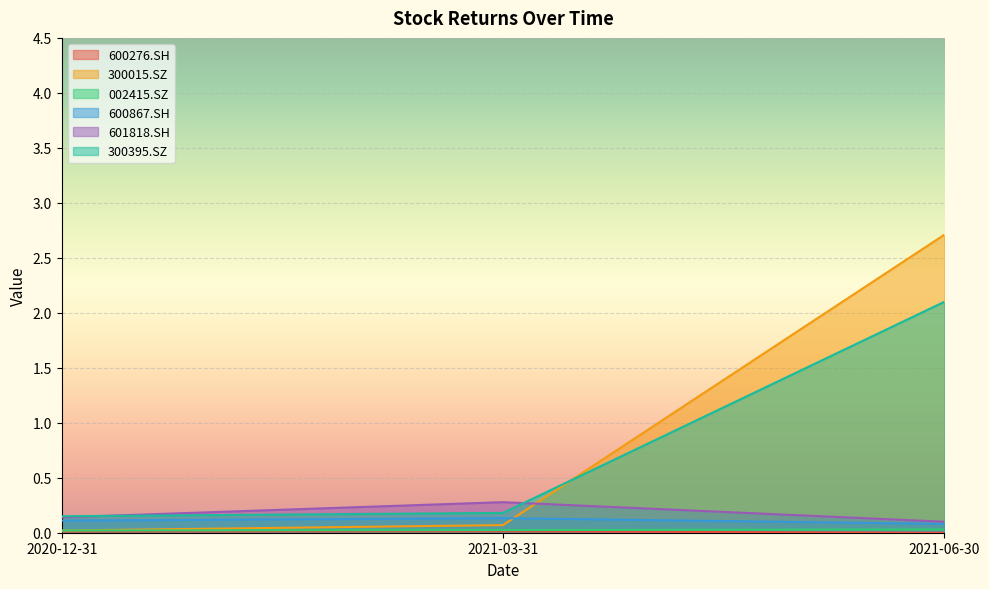

Between 2020-12-31 and 2021-03-31, which series saw the biggest shift?

601818.SH